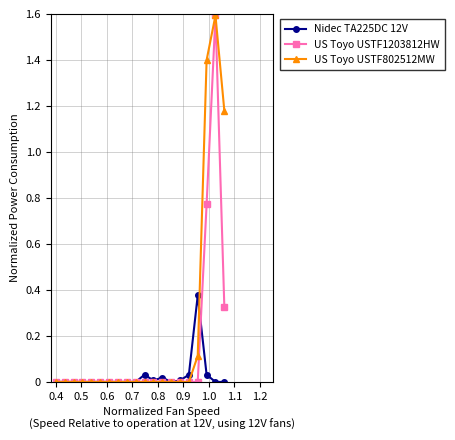

Rank the series by their average value, from highest to lowest.

US Toyo USTF802512MW, US Toyo USTF1203812HW, Nidec TA225DC 12V